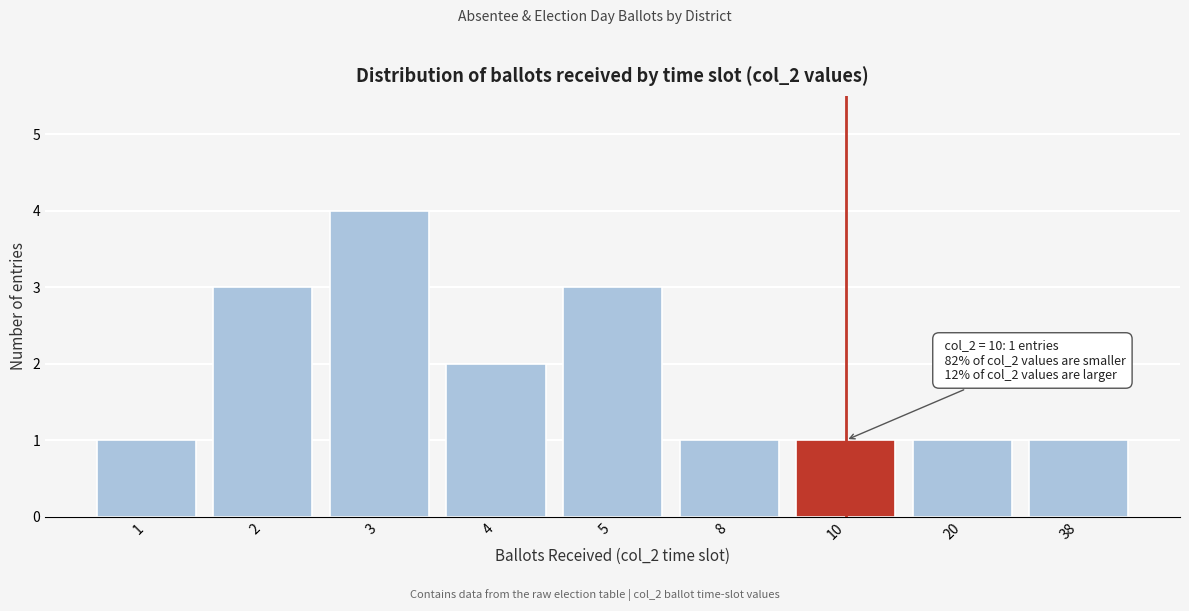

Reading left to right, list all the values displayed in this chart.

1	3	4	2	3	1	1	1	1